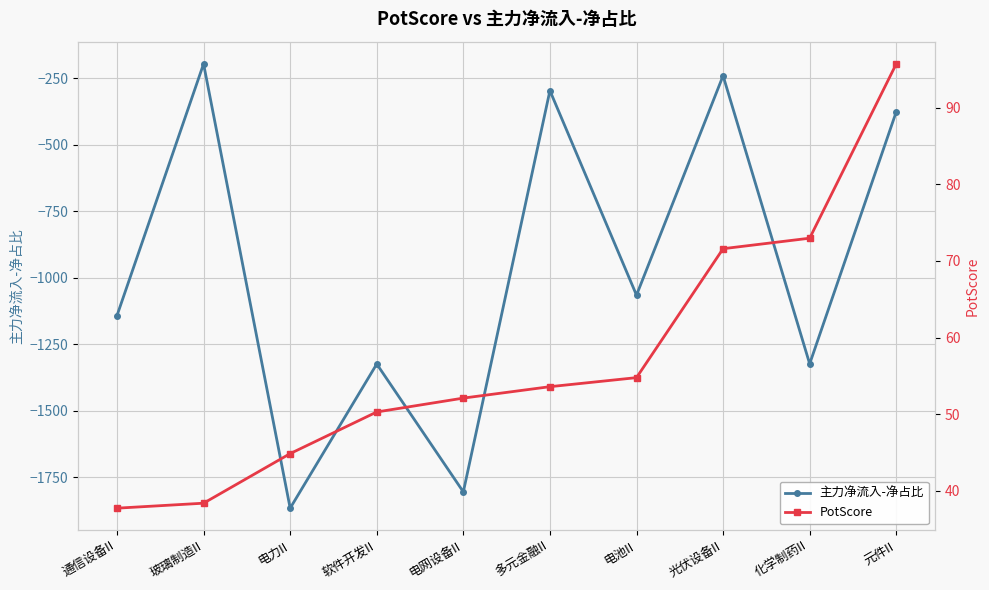

List the series in order of their overall mean, lowest first.

主力净流入-净占比, PotScore